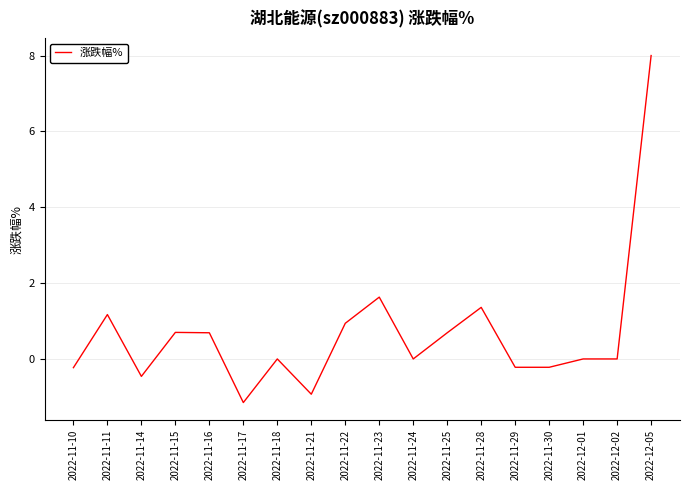

Is this an area chart (filled region under the line)?

No